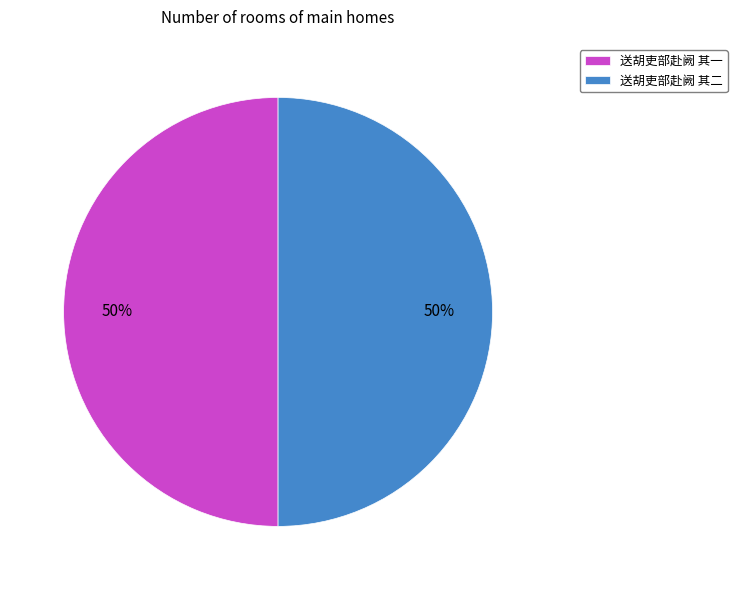

To the nearest percent, what is the combined percentage of 送胡吏部赴阙 其一 and 送胡吏部赴阙 其二?

100%